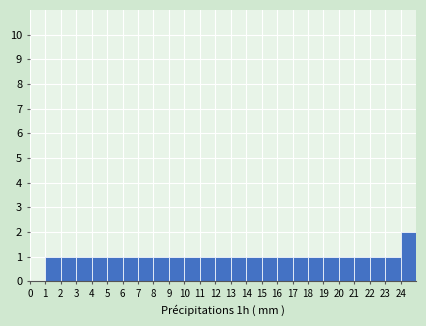

Reading left to right, transcribe this chart: for each bar, give the range it covers on the x-axis and its height. The values are not printed on the chart, so give them approximately, as read against the axis.

0 to 1: 0
1 to 2: 1
2 to 3: 1
3 to 4: 1
4 to 5: 1
5 to 6: 1
6 to 7: 1
7 to 8: 1
8 to 9: 1
9 to 10: 1
10 to 11: 1
11 to 12: 1
12 to 13: 1
13 to 14: 1
14 to 15: 1
15 to 16: 1
16 to 17: 1
17 to 18: 1
18 to 19: 1
19 to 20: 1
20 to 21: 1
21 to 22: 1
22 to 23: 1
23 to 24: 1
24 to 25: 2